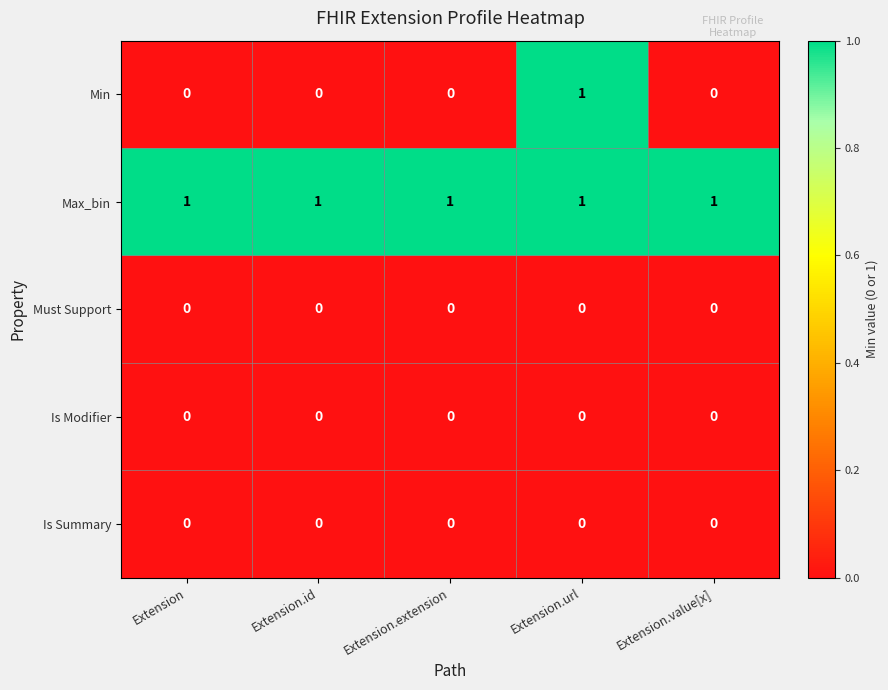

Which series has the largest range (max minus min)?

Min